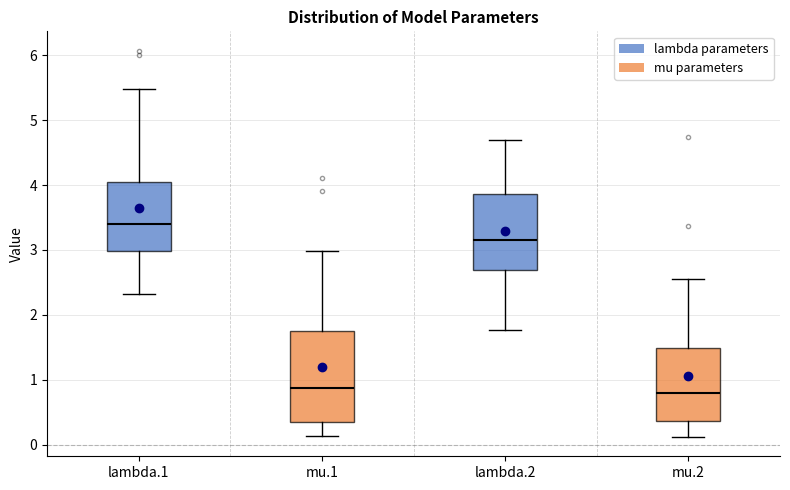

Reading left to right, read every box against the y-axis: the position of its median line, the range the box covers, and the ends of its whiskers. The values are not printed on the chart, so give them approximately, as read against the axis.

lambda.1: median 3.4, box 3.0 to 4.1, whiskers 2.3 to 5.5
mu.1: median 0.9, box 0.3 to 1.8, whiskers 0.1 to 3.0
lambda.2: median 3.1, box 2.7 to 3.9, whiskers 1.8 to 4.7
mu.2: median 0.8, box 0.4 to 1.5, whiskers 0.1 to 2.5